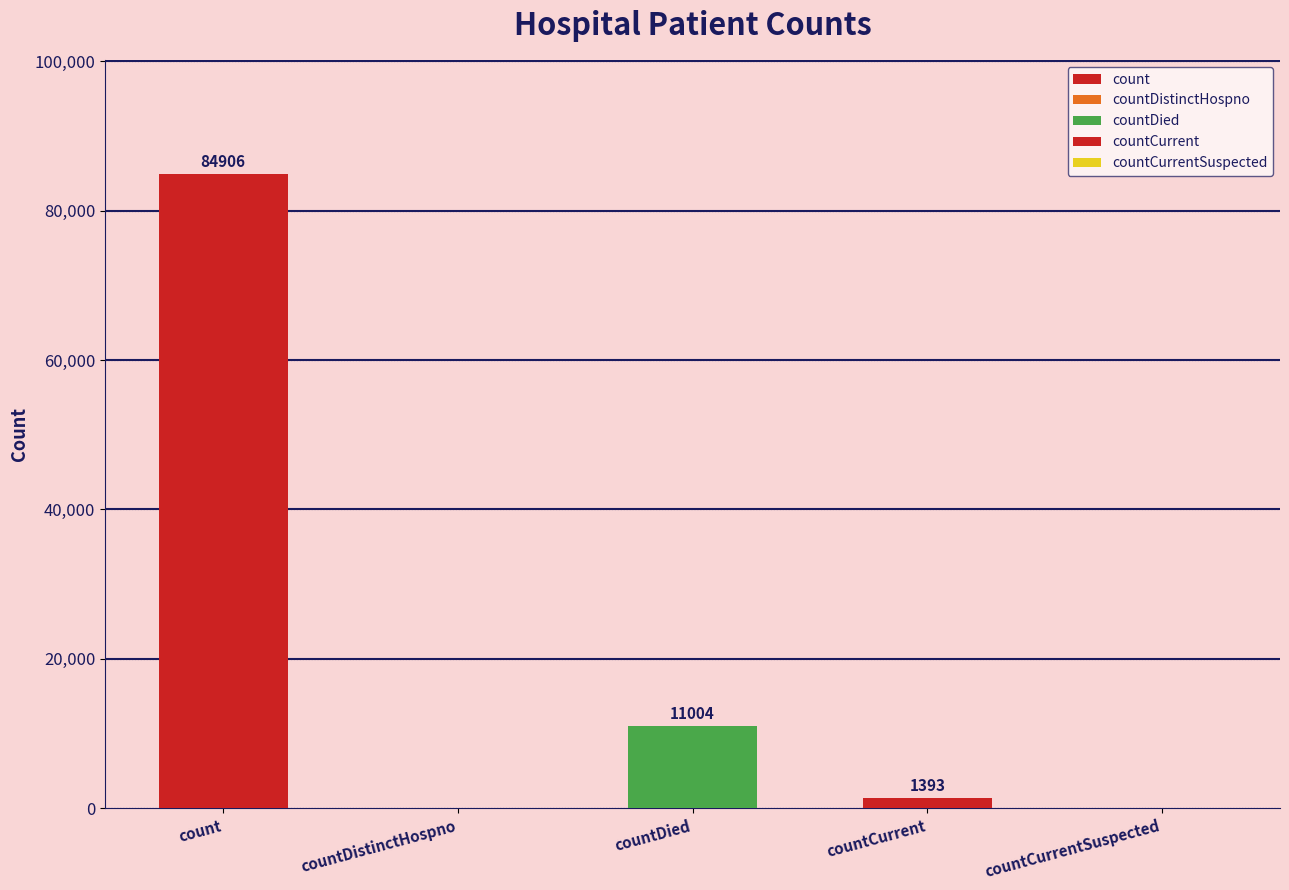

Reading right to left, what are all the values shown in this chart?

countCurrentSuspected=0	countCurrent=1393	countDied=11004	countDistinctHospno=0	count=84906